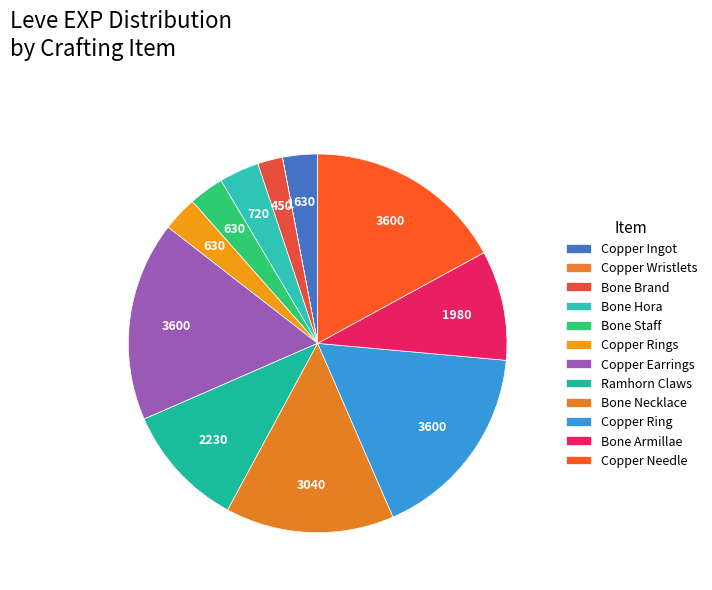

Rank the categories by value from highest to lowest.

Copper Earrings, Copper Ring, Copper Needle, Bone Necklace, Ramhorn Claws, Bone Armillae, Bone Hora, Copper Ingot, Bone Staff, Copper Rings, Bone Brand, Copper Wristlets